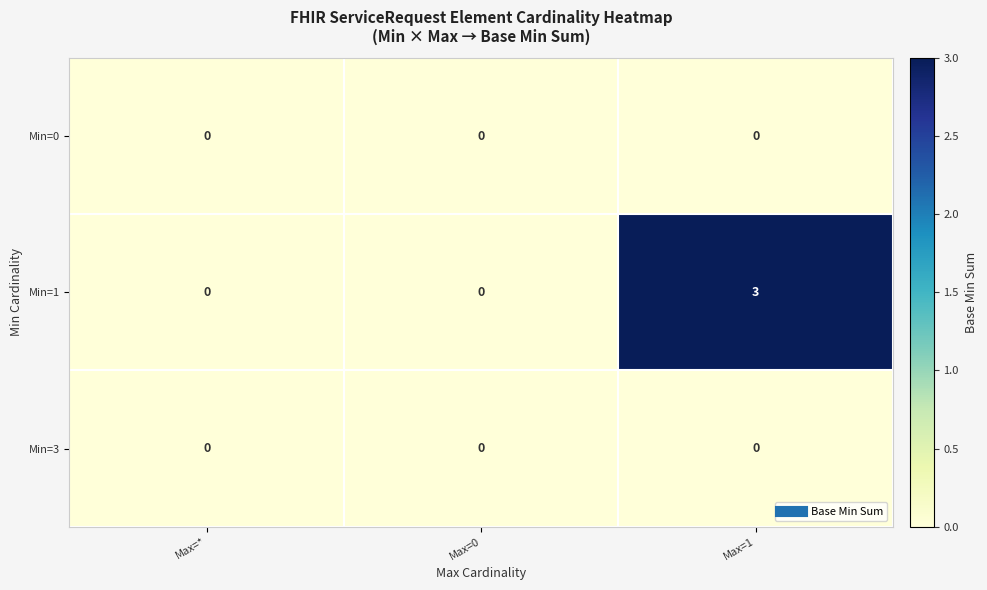

Which series has the largest total across all categories?

Min=1